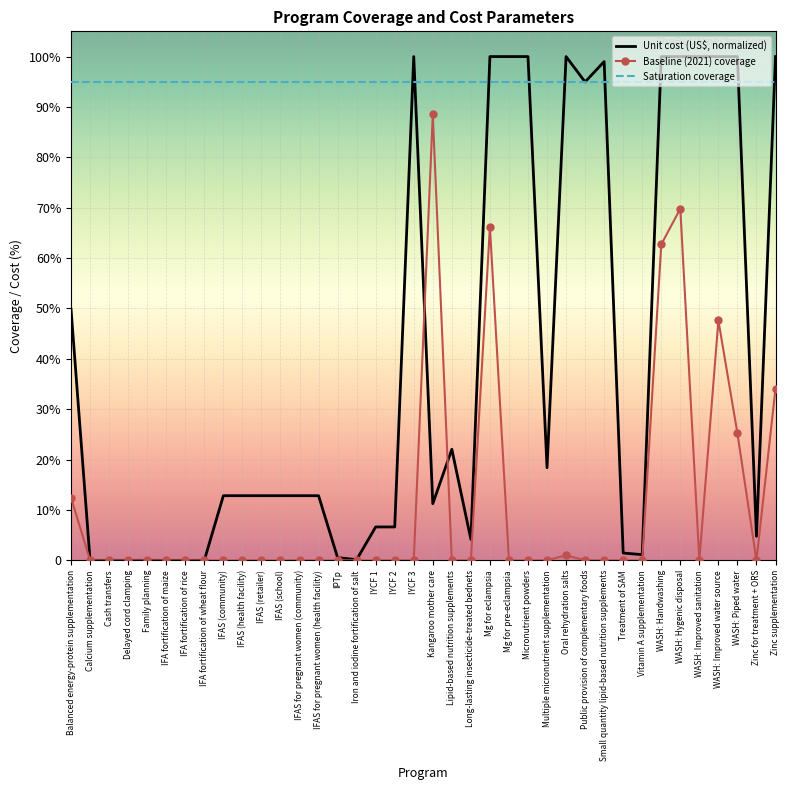

Rank the series by their average value, from highest to lowest.

Saturation coverage, Unit cost (US$, normalized), Baseline (2021) coverage